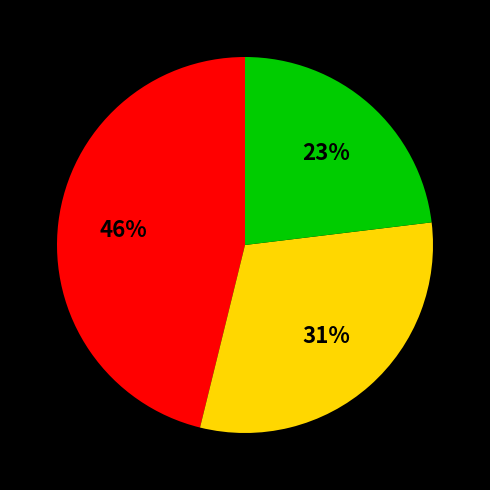

Does any single category account for the majority?

No